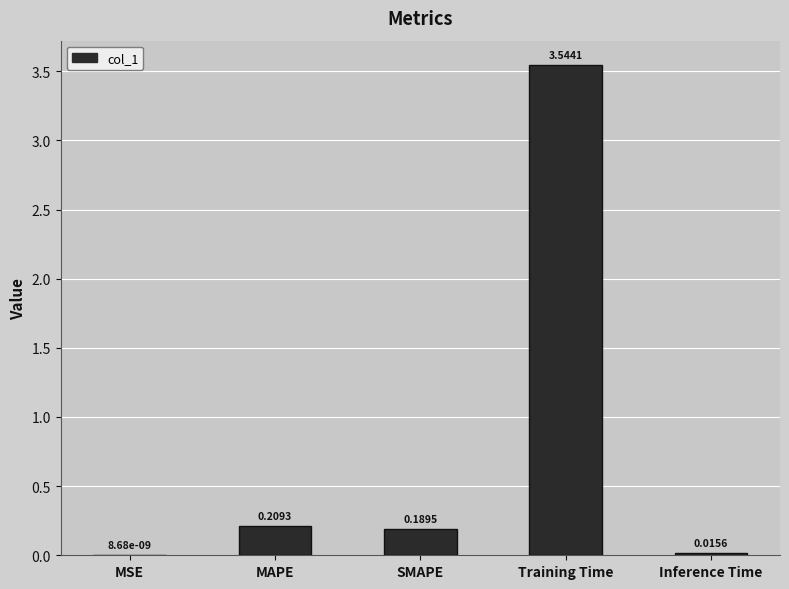

At which label is the value closest to 1?

MAPE